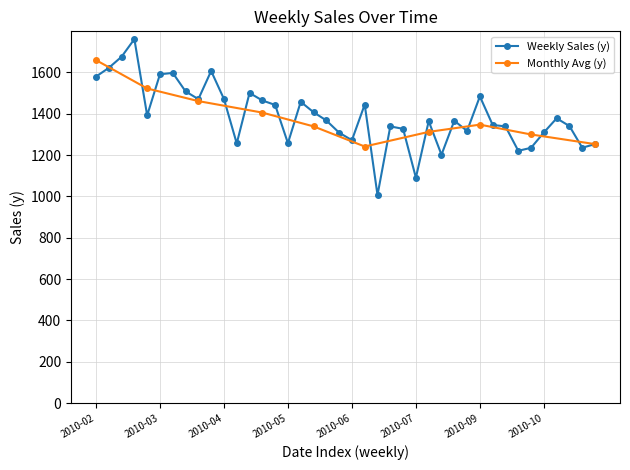

What is the maximum value for Weekly Sales (y)?

1760.8